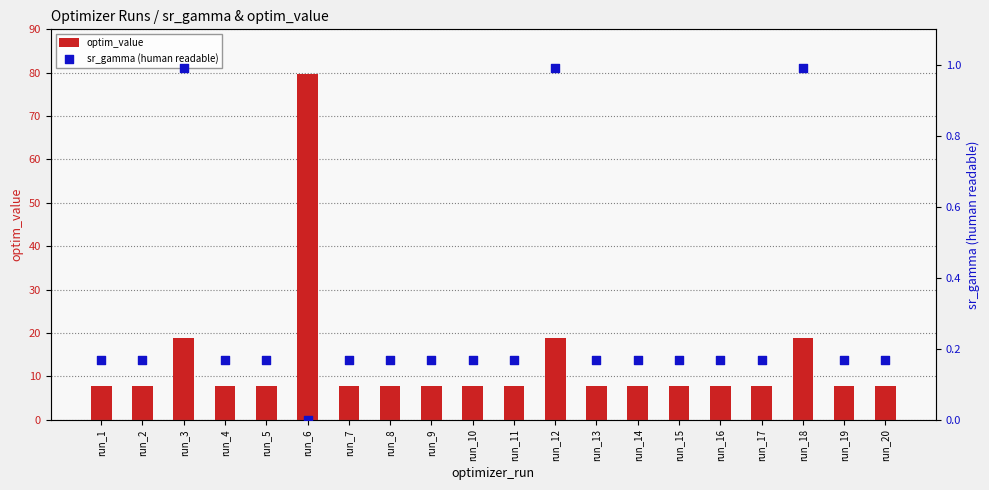

What is the total value across all series at run_16?

7.9